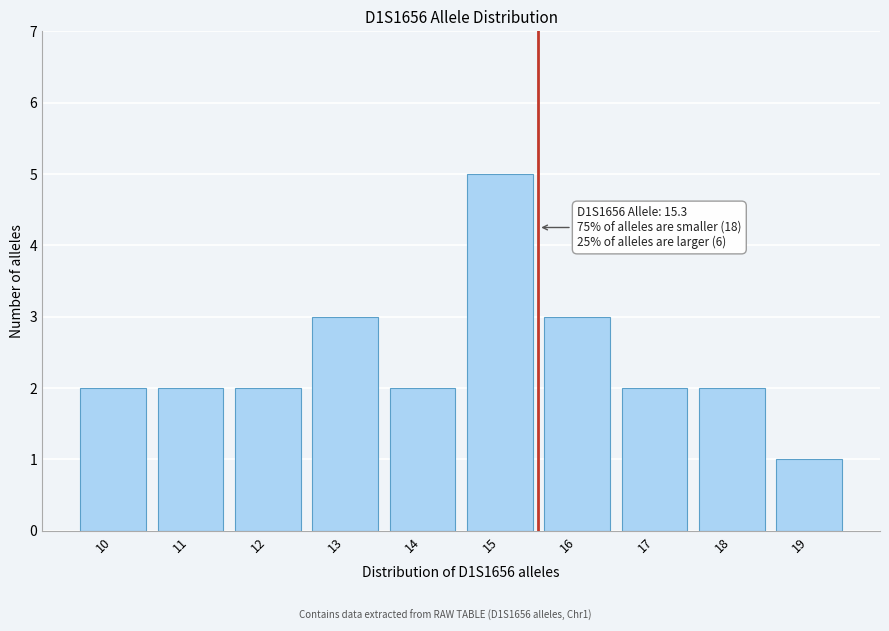

Which range on the x-axis has the tallest bar?

14.5 to 15.5